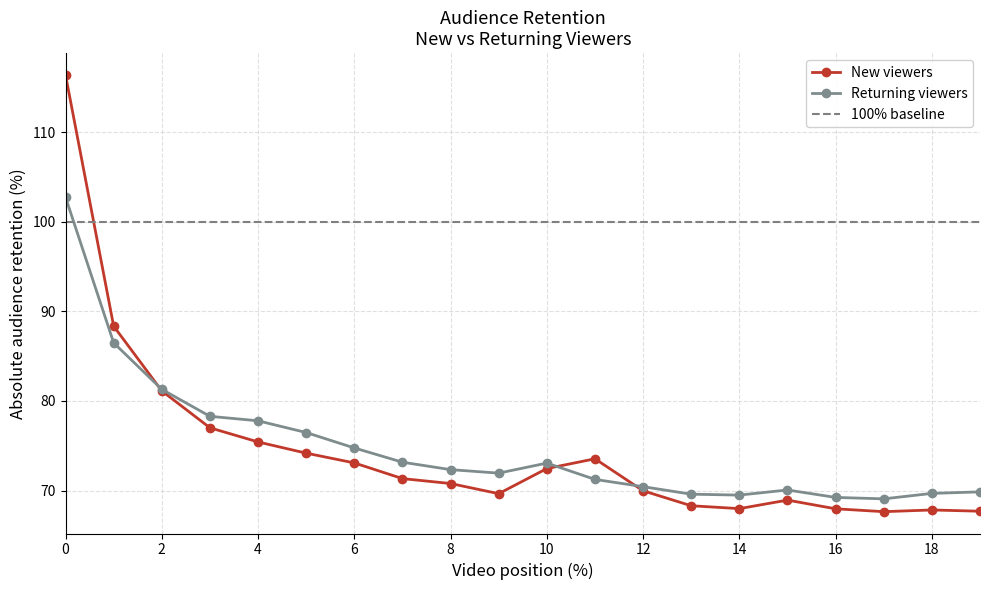

True or false: Returning viewers has a value of 15.7 at 3.

False